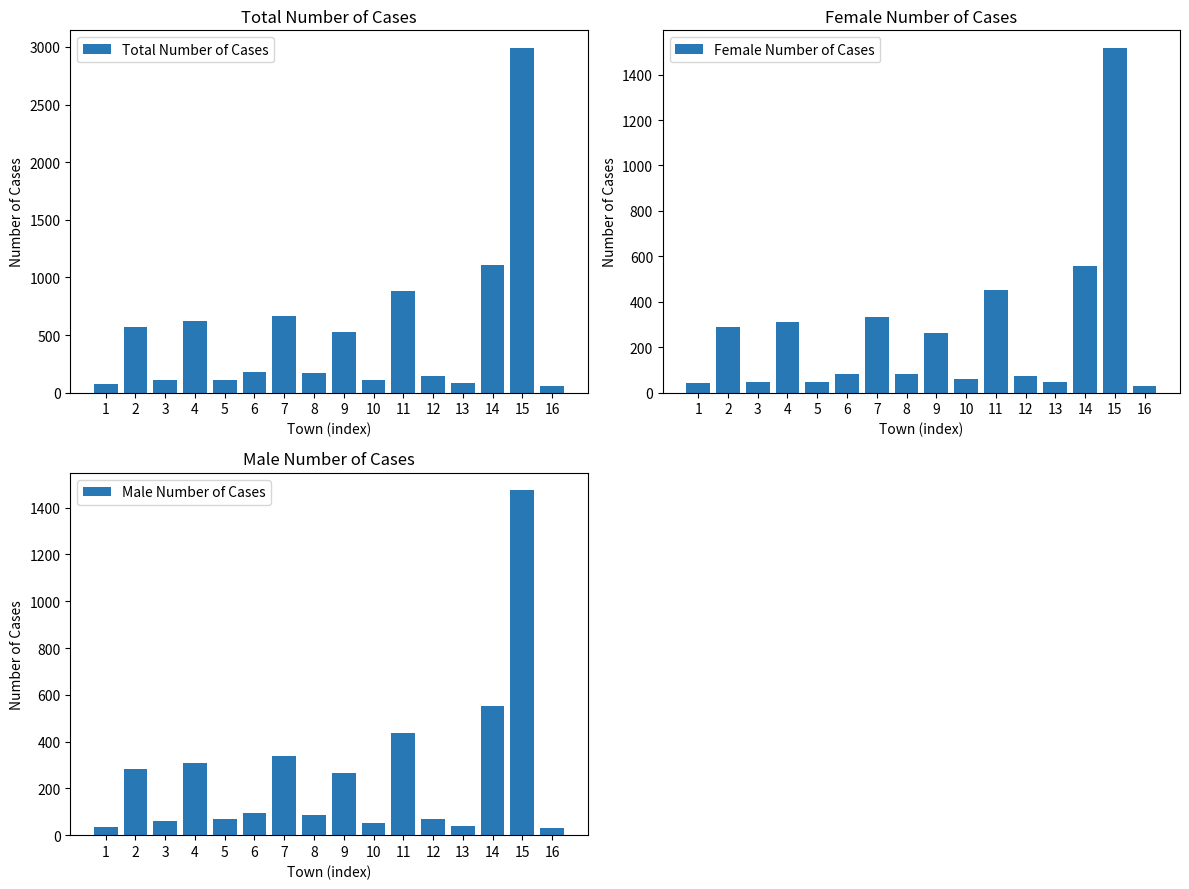

What is the sum of the Male Number of Cases values at 12 and 7?

406